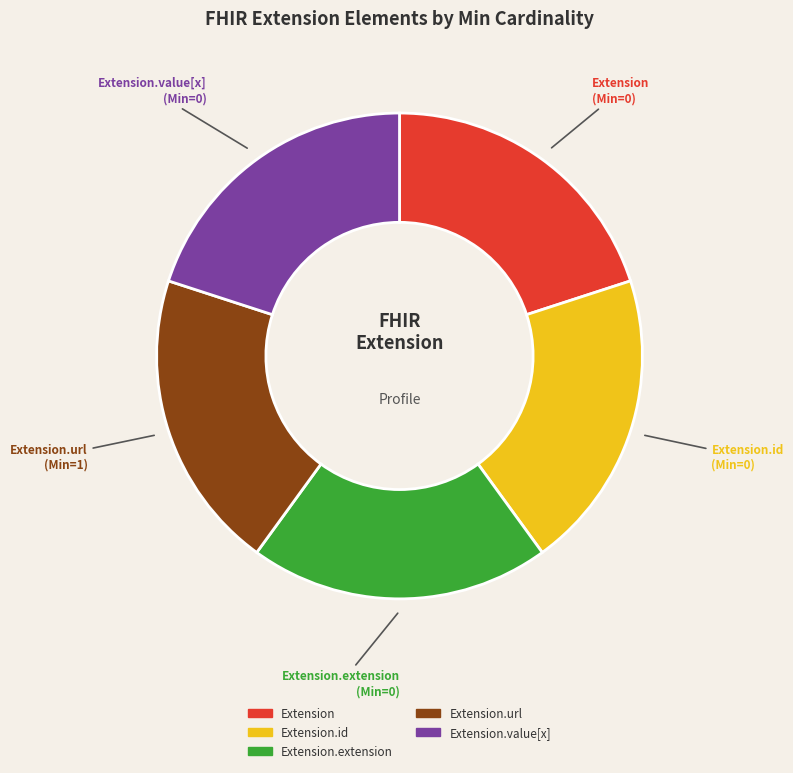

Is there any slice that represents more than half of the pie?

No